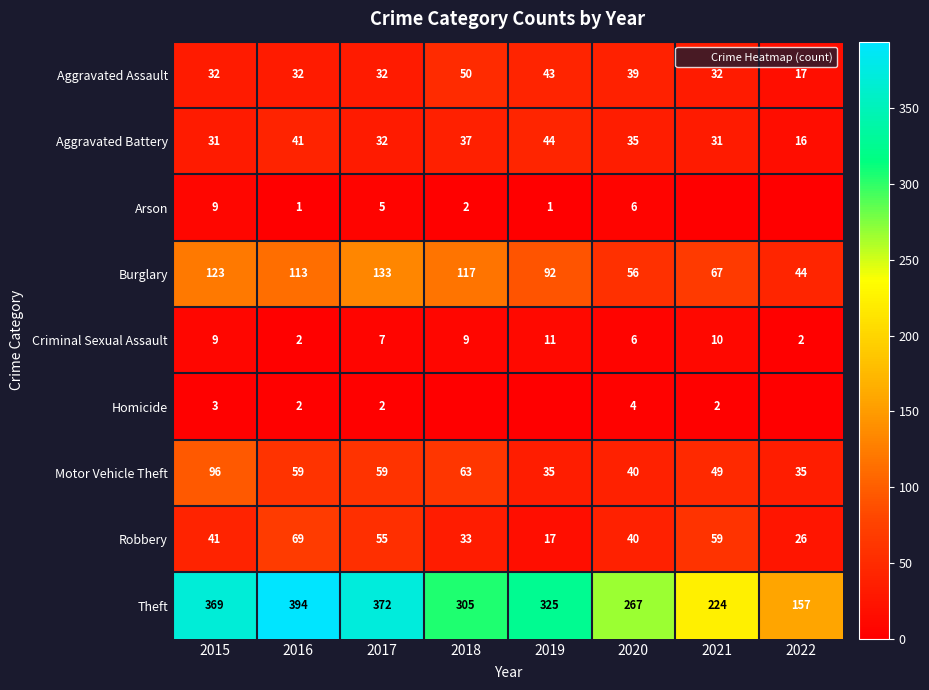

Count the number of data series in this chart.

9